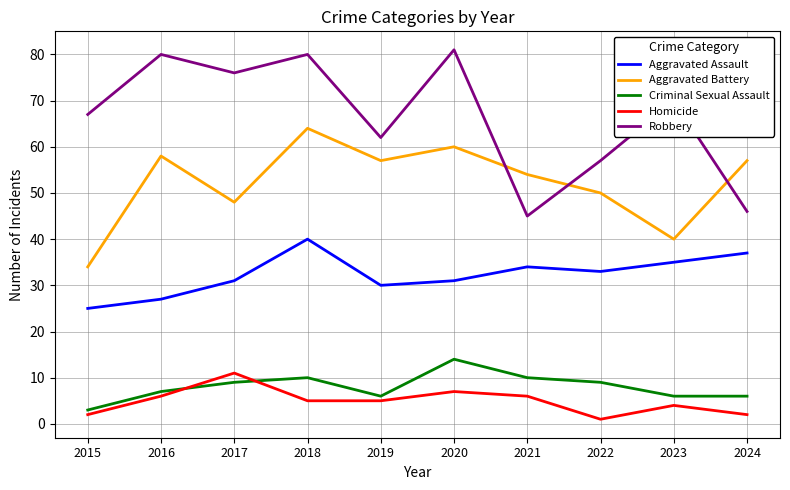

At which label does Homicide reach its peak?

2017